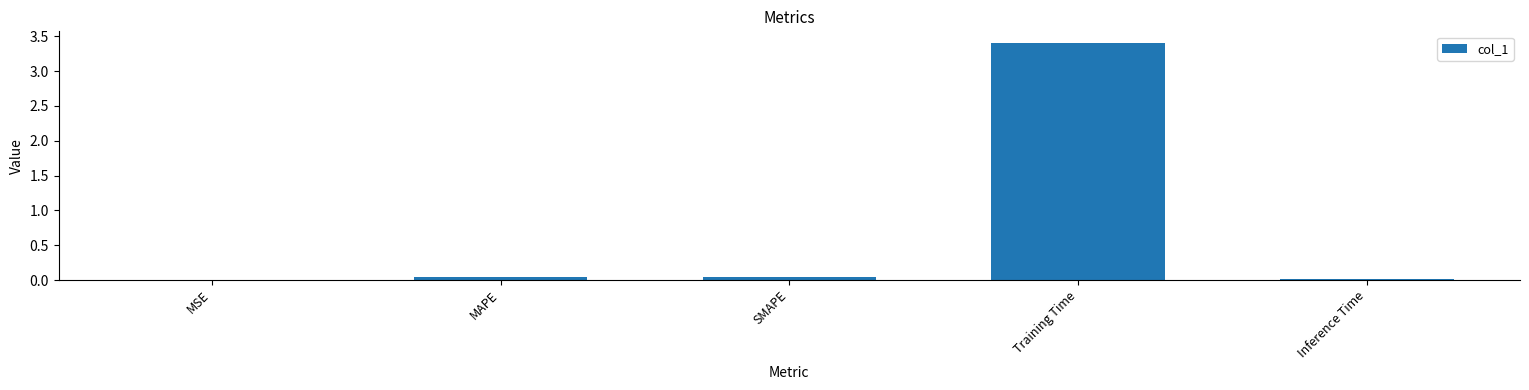

What is the average value?

0.7